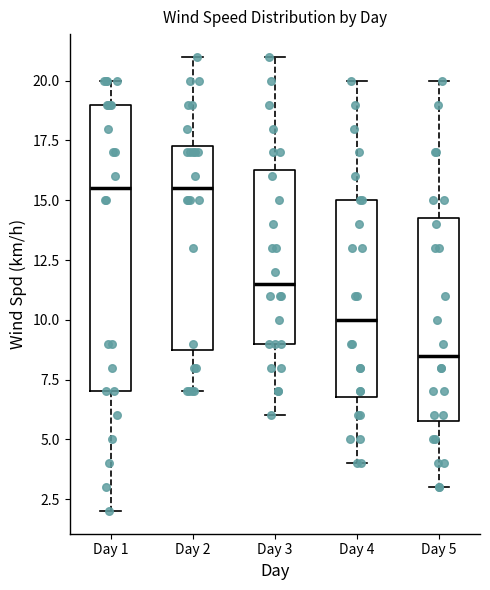

Reading left to right, read every box against the y-axis: the position of its median line, the range the box covers, and the ends of its whiskers. The values are not printed on the chart, so give them approximately, as read against the axis.

Day 1: median 15.5, box 7.0 to 19.0, whiskers 2.0 to 20.0
Day 2: median 15.5, box 9.0 to 17.5, whiskers 7.0 to 21.0
Day 3: median 11.5, box 9.0 to 16.5, whiskers 6.0 to 21.0
Day 4: median 10.0, box 7.0 to 15.0, whiskers 4.0 to 20.0
Day 5: median 8.5, box 6.0 to 14.5, whiskers 3.0 to 20.0